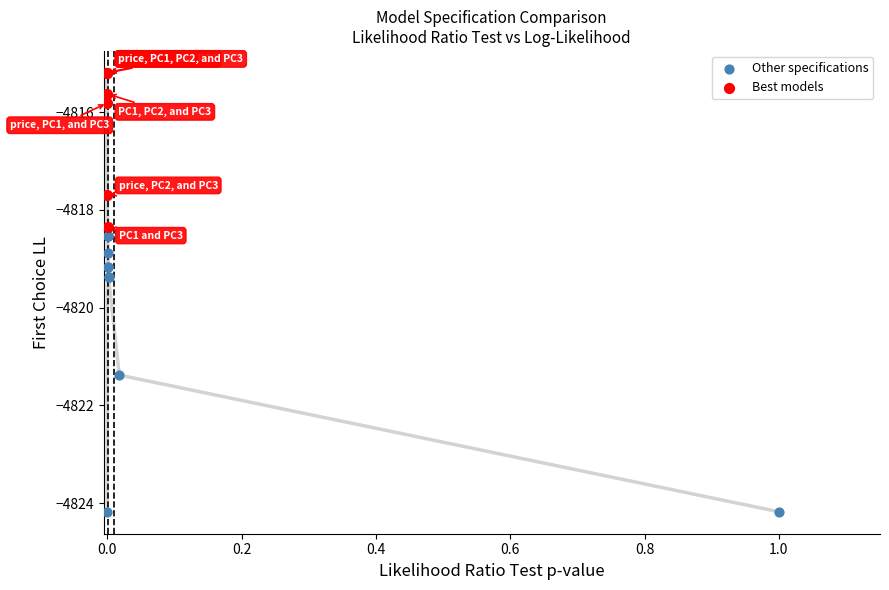

Which series contains the lowest Y value?

Other specifications